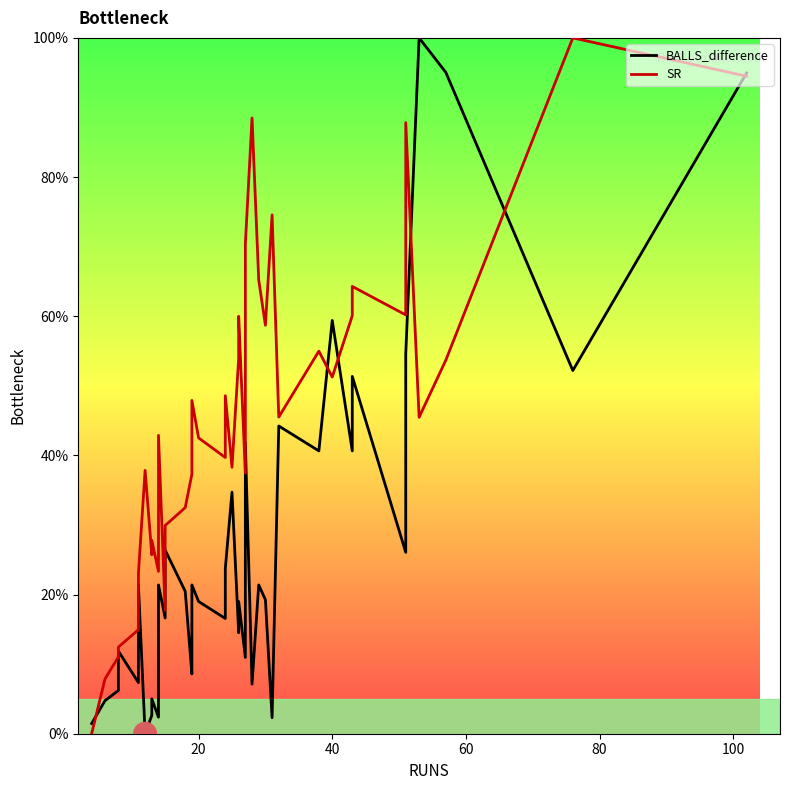

Is the value of BALLS_difference at 100 greater than the value of SR at 40?

Yes